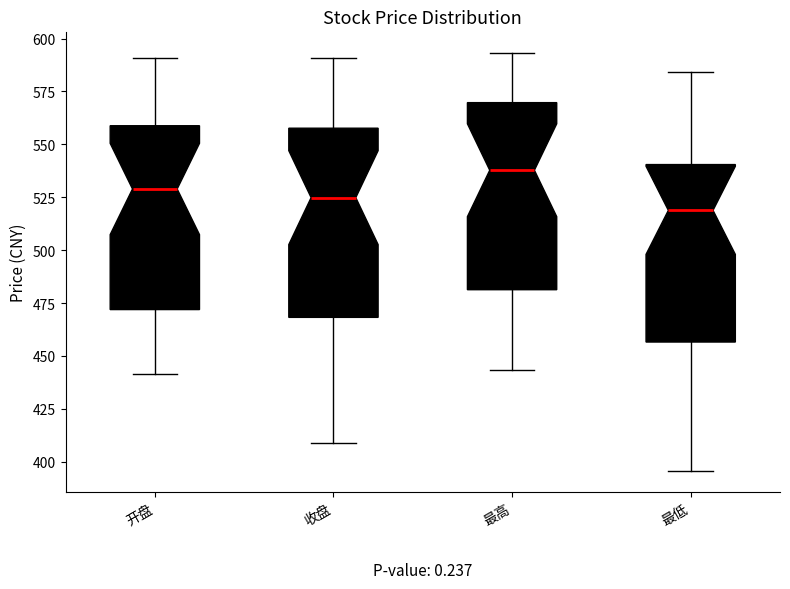

Where is the lower edge of the box for 收盘 on the y-axis? The values are not printed on the chart, so give them approximately, as read against the axis.

470